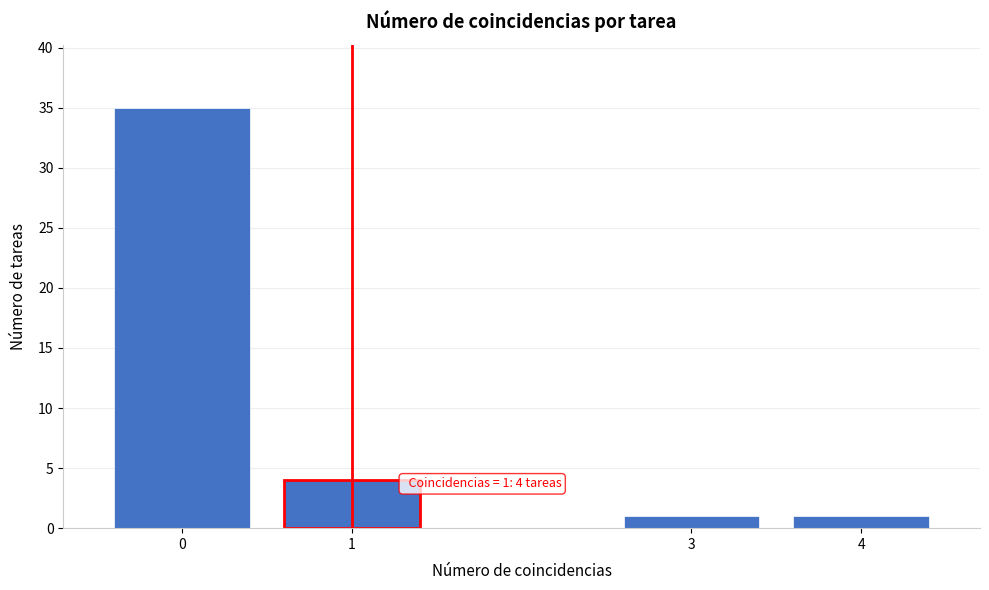

Reading right to left, list all the values displayed in this chart.

1	1	4	35